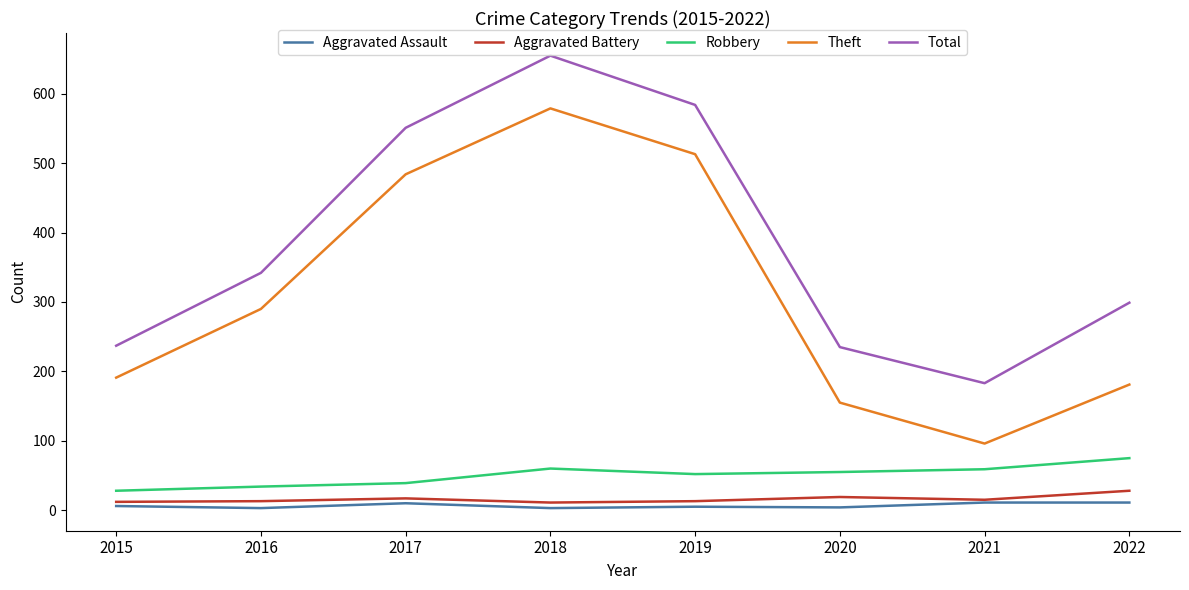

Is it true that Total equals 299 at 2022?

True